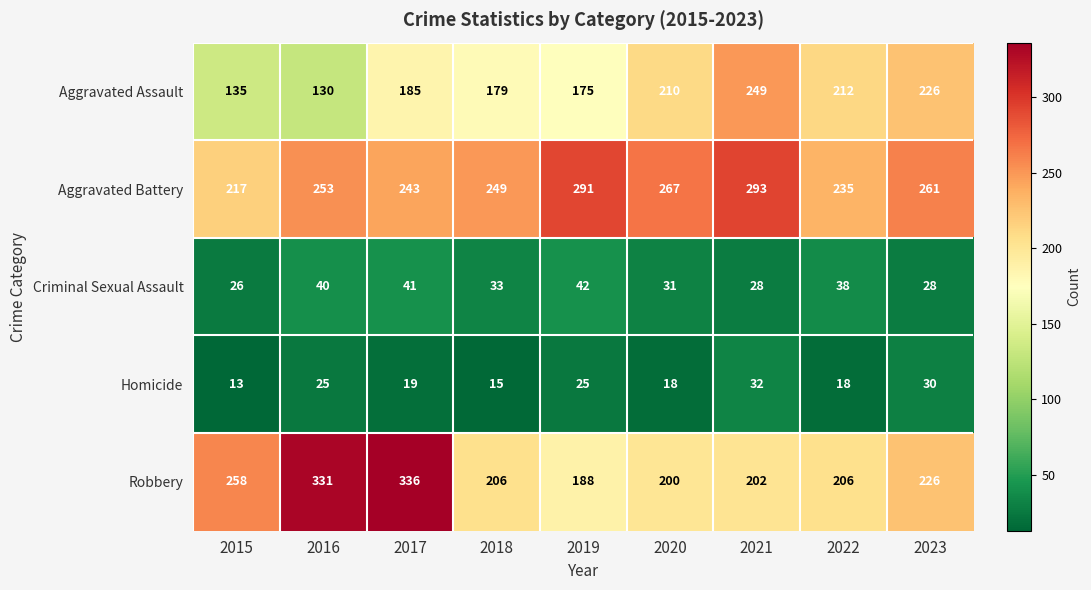

What is the spread (max minus min) of values at 2016?

306